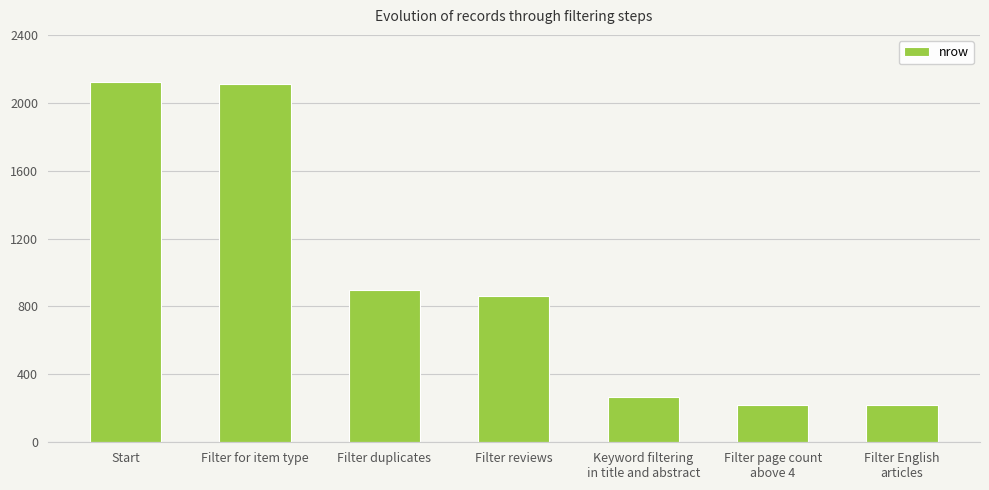

What is the minimum value shown in the chart?

218